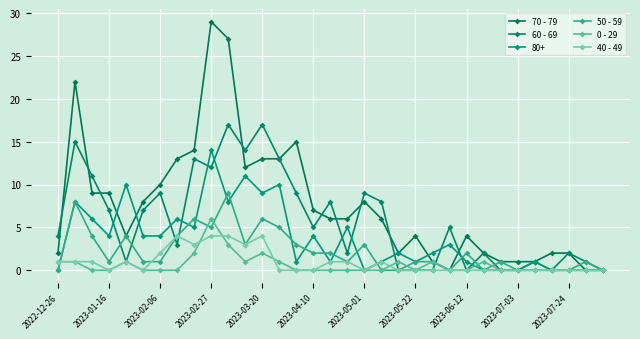

How many distinct data groups are displayed?

6